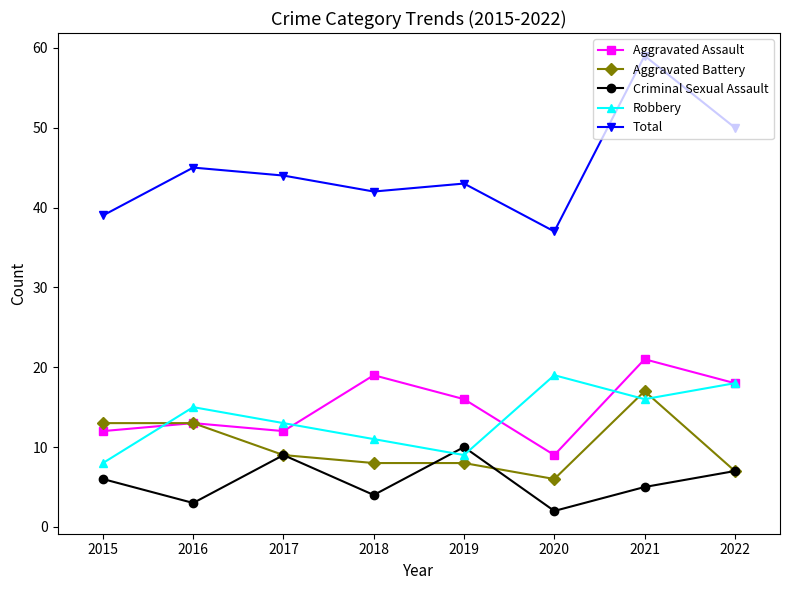

Reading left to right, transcribe all the data shown in this chart.

Aggravated Assault: 2015=12	2016=13	2017=12	2018=19	2019=16	2020=9	2021=21	2022=18
Aggravated Battery: 2015=13	2016=13	2017=9	2018=8	2019=8	2020=6	2021=17	2022=7
Criminal Sexual Assault: 2015=6	2016=3	2017=9	2018=4	2019=10	2020=2	2021=5	2022=7
Robbery: 2015=8	2016=15	2017=13	2018=11	2019=9	2020=19	2021=16	2022=18
Total: 2015=39	2016=45	2017=44	2018=42	2019=43	2020=37	2021=59	2022=50